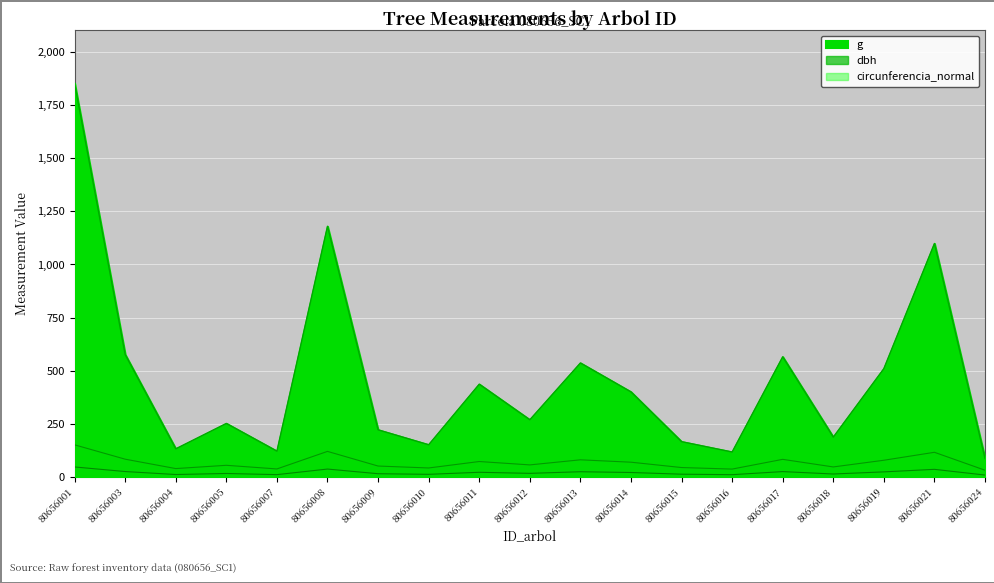

What is the value of the g point at the 16th from the left?

188.7